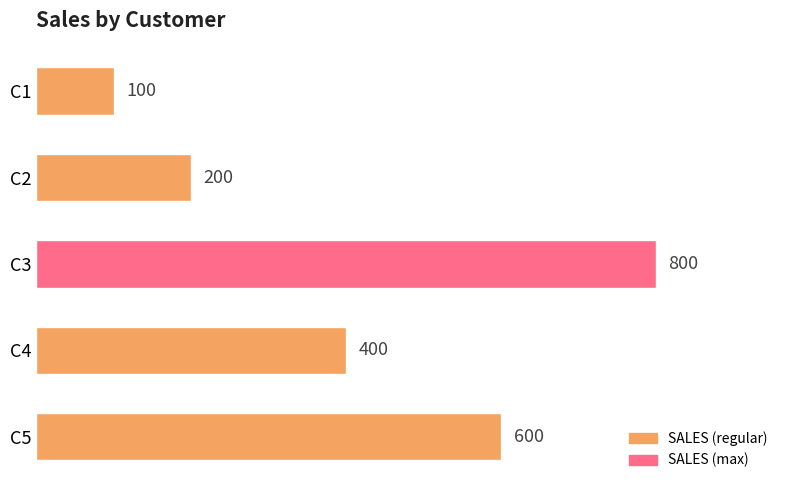

Approximately how many times larger is the value at C5 compared to C1?

6.0